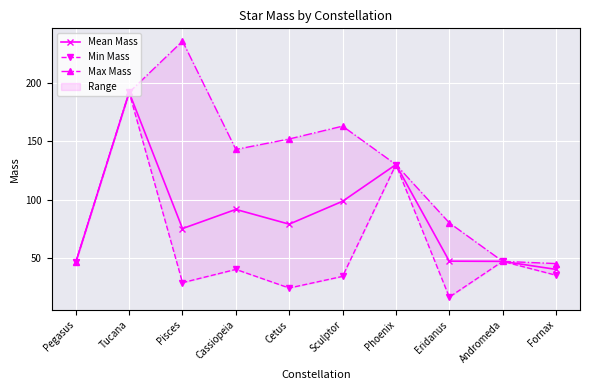

What is the smallest value displayed?

16.2